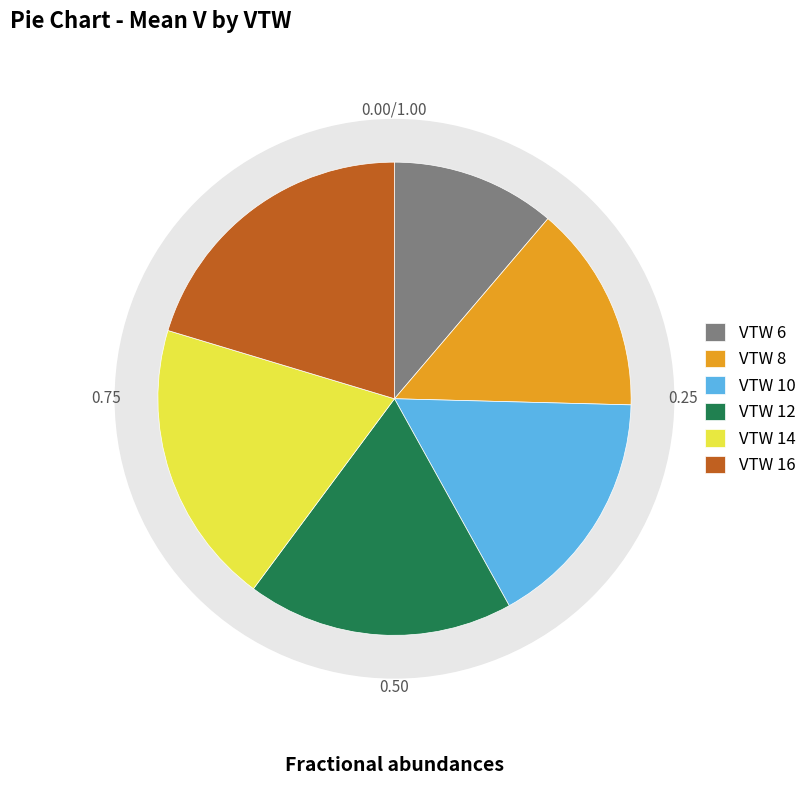

What is the smallest slice in the pie chart?

VTW=6